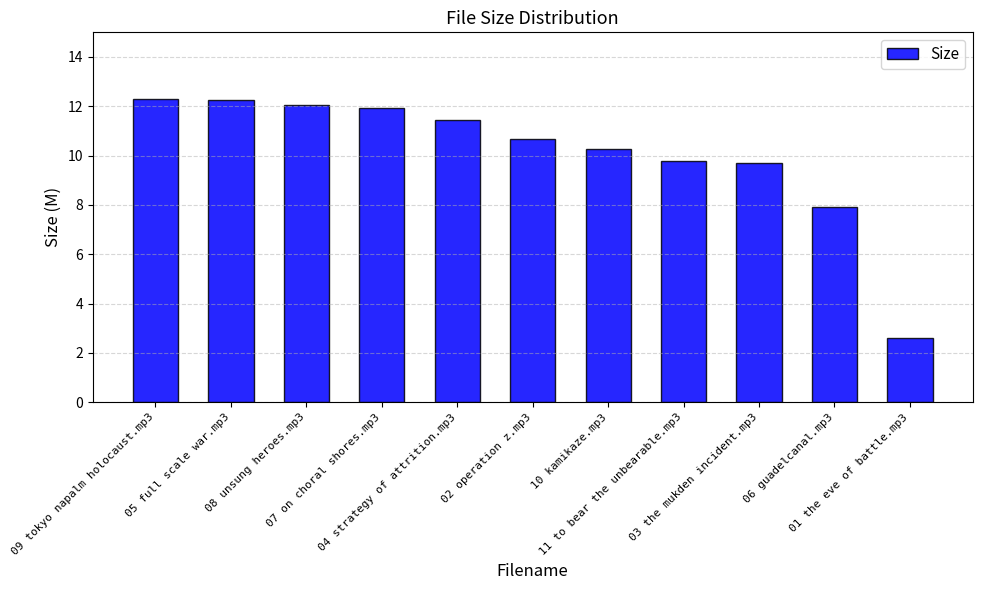

How many data points does each series have?

11